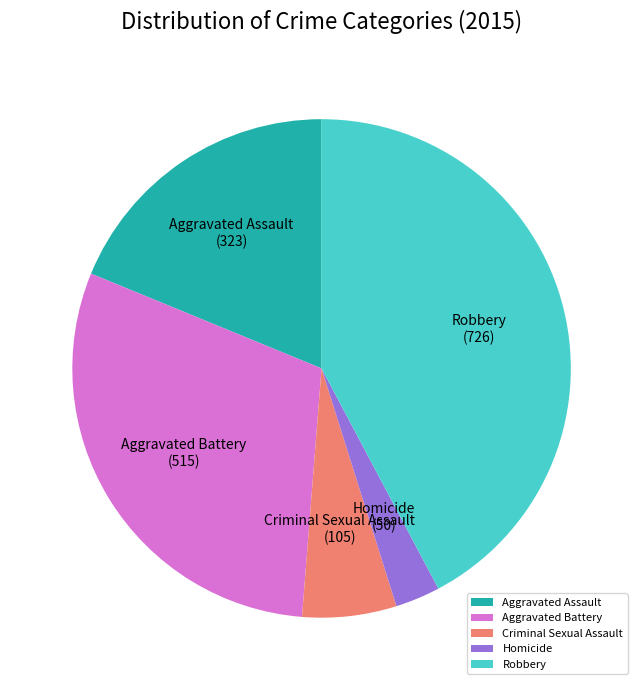

What is the ratio of the value at Aggravated Assault to the value at Criminal Sexual Assault?

3.1